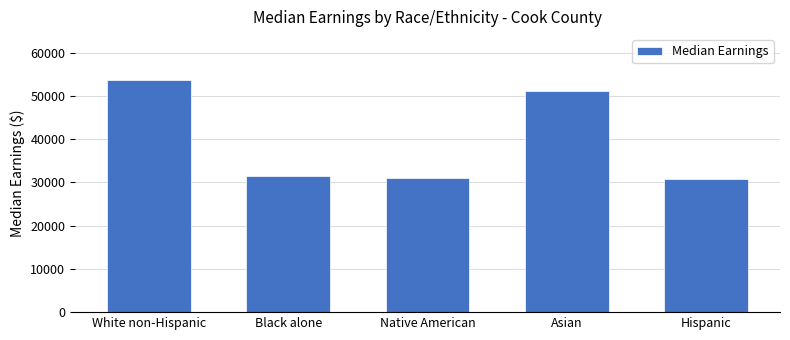

Reading left to right, transcribe all the data shown in this chart.

53613	31574	31126	51082	30696